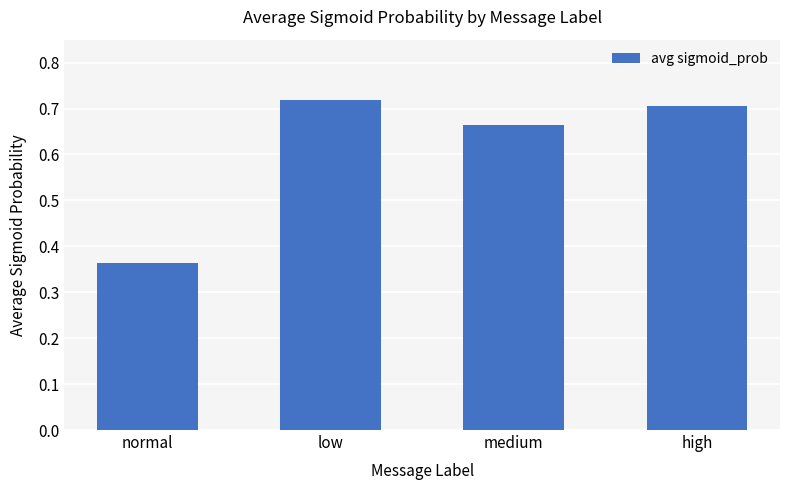

What is the label of the 2nd bar from the left?

low